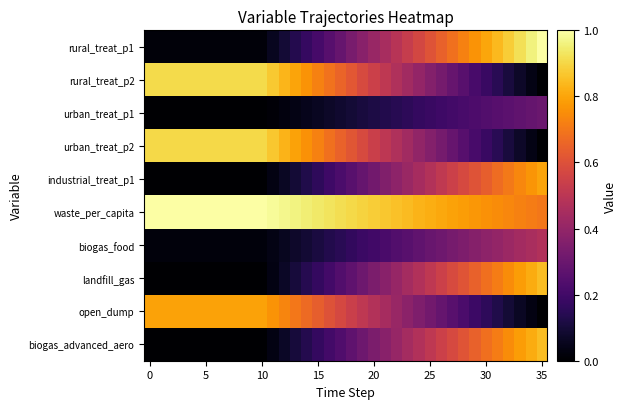

Rank the series by their maximum value, from lowest to highest.

urban_treat_p1, biogas_food, open_dump, industrial_treat_p1, landfill_gas, biogas_advanced_aero, urban_treat_p2, rural_treat_p2, rural_treat_p1, waste_per_capita